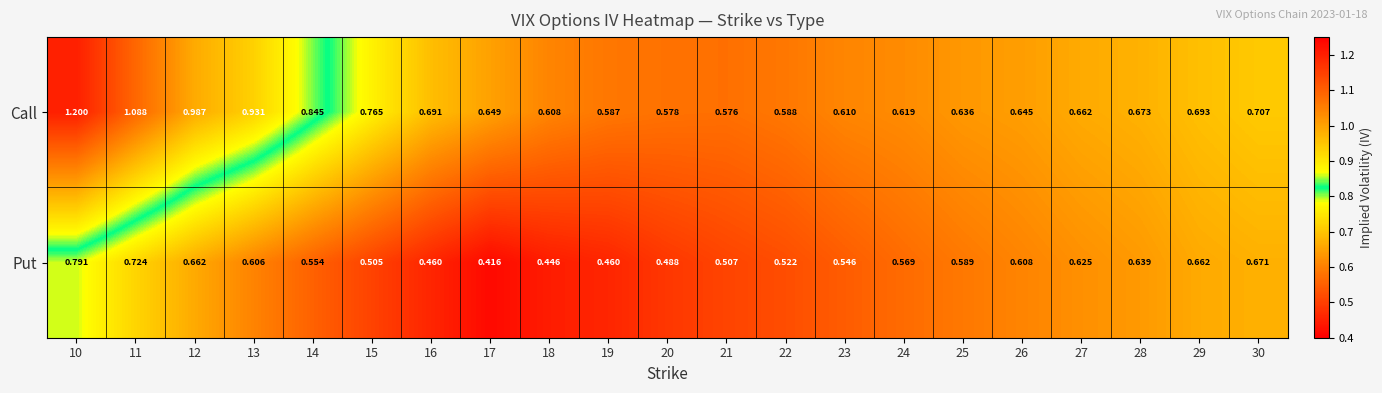

Rank the series by their maximum value, from lowest to highest.

Put, Call